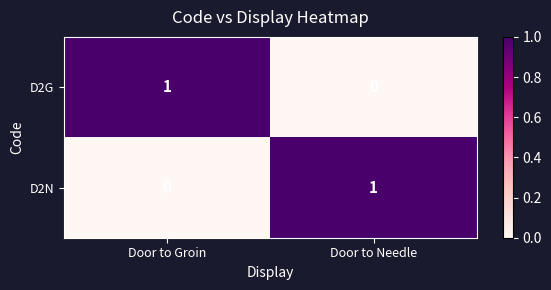

What is the total value across all series at Door to Groin?

1